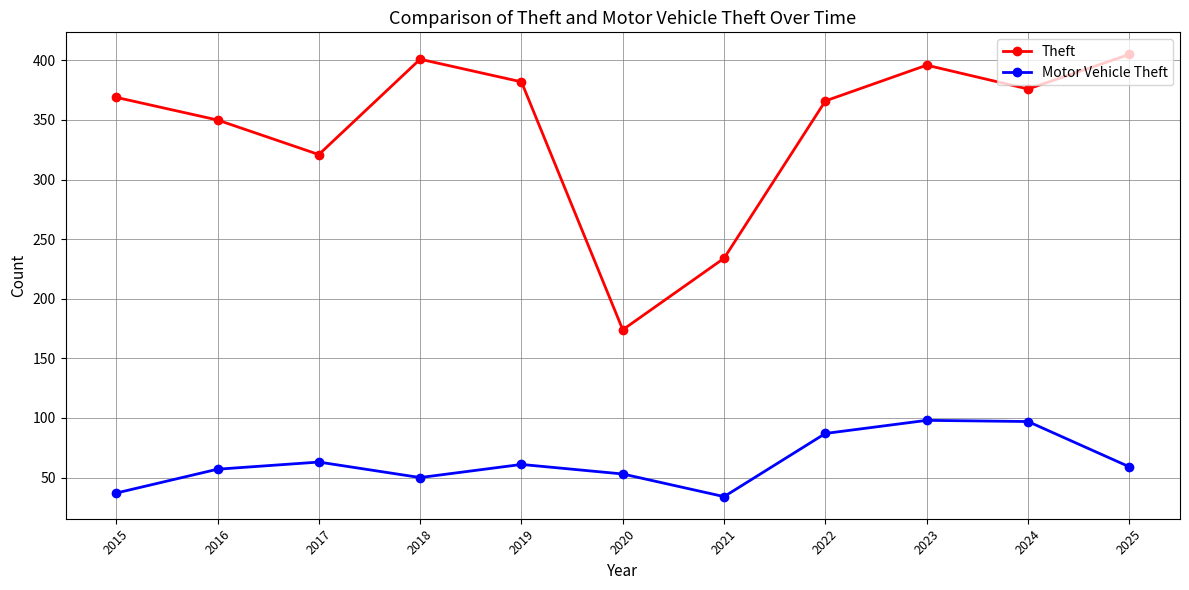

What is the value of the Theft point at the 5th from the left?

382